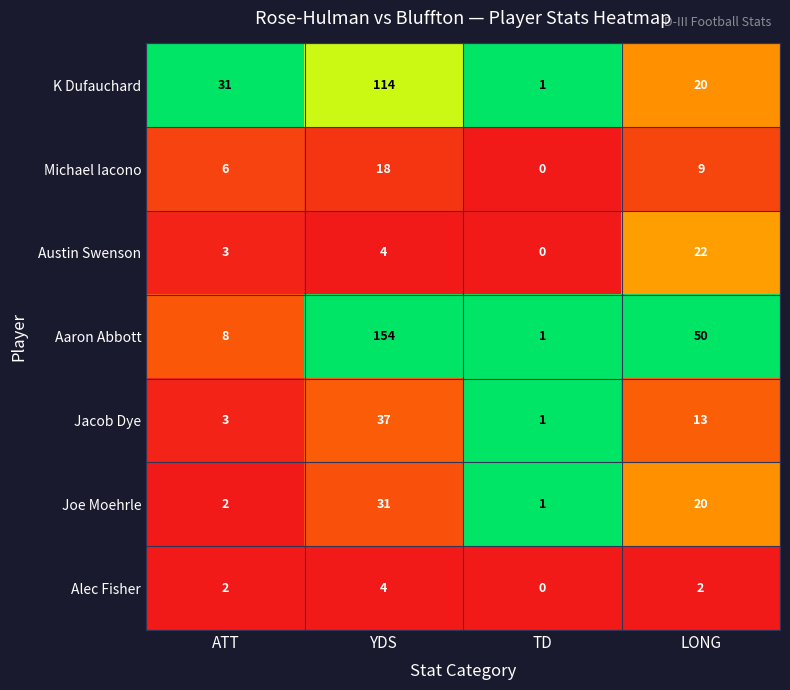

What is the maximum value shown in the chart?

154